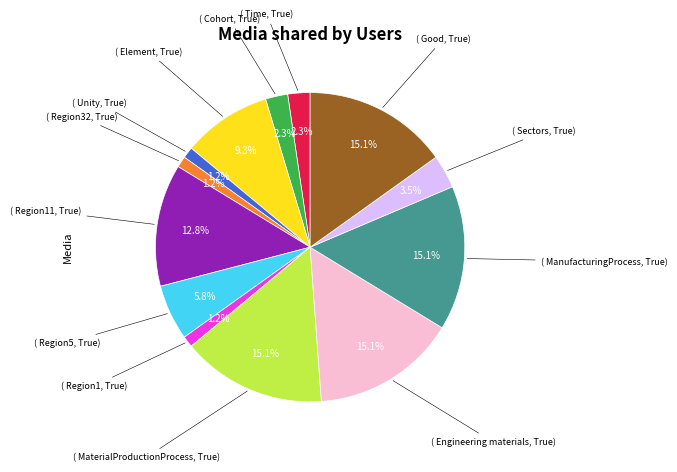

Is there a majority slice in this chart?

No